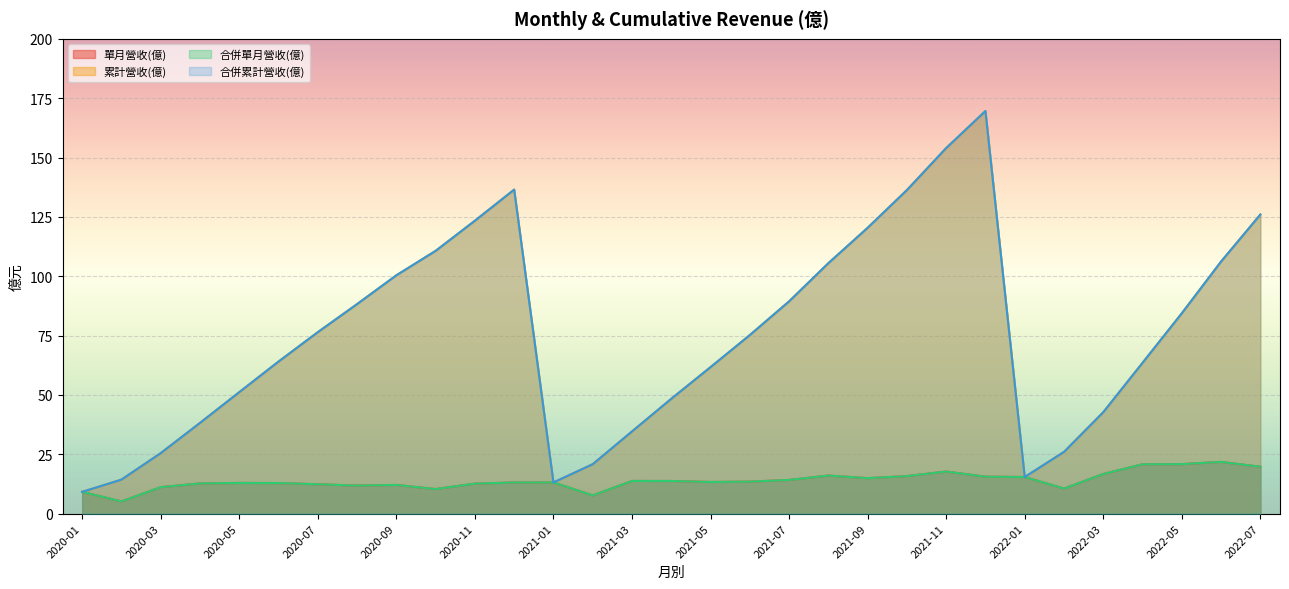

Reading left to right, extract all data points from this chart.

單月營收(億): 2022-07=19.8	2022-06=21.8	2022-05=20.9	2022-04=20.8	2022-03=16.7	2022-02=10.6	2022-01=15.4	2021-12=15.6	2021-11=17.8	2021-10=15.8	2021-09=15.0	2021-08=16.1	2021-07=14.2	2021-06=13.5	2021-05=13.3	2021-04=13.8	2021-03=13.8	2021-02=7.7	2021-01=13.2	2020-12=13.1	2020-11=12.7	2020-10=10.4	2020-09=12.1	2020-08=11.8	2020-07=12.4	2020-06=12.9	2020-05=12.9	2020-04=12.7	2020-03=11.2	2020-02=5.2	2020-01=9.2
累計營收(億): 2022-07=126.0	2022-06=106.2	2022-05=84.4	2022-04=63.5	2022-03=42.7	2022-02=26.0	2022-01=15.4	2021-12=169.6	2021-11=154.0	2021-10=136.3	2021-09=120.4	2021-08=105.5	2021-07=89.4	2021-06=75.2	2021-05=61.7	2021-04=48.4	2021-03=34.6	2021-02=20.8	2021-01=13.2	2020-12=136.5	2020-11=123.4	2020-10=110.7	2020-09=100.4	2020-08=88.3	2020-07=76.5	2020-06=64.1	2020-05=51.2	2020-04=38.2	2020-03=25.5	2020-02=14.3	2020-01=9.2
合併單月營收(億): 2022-07=19.8	2022-06=21.8	2022-05=20.9	2022-04=20.8	2022-03=16.7	2022-02=10.6	2022-01=15.4	2021-12=15.6	2021-11=17.8	2021-10=15.8	2021-09=15.0	2021-08=16.1	2021-07=14.2	2021-06=13.5	2021-05=13.3	2021-04=13.8	2021-03=13.8	2021-02=7.7	2021-01=13.2	2020-12=13.1	2020-11=12.7	2020-10=10.4	2020-09=12.1	2020-08=11.8	2020-07=12.4	2020-06=12.9	2020-05=12.9	2020-04=12.7	2020-03=11.2	2020-02=5.2	2020-01=9.2
合併累計營收(億): 2022-07=126.0	2022-06=106.2	2022-05=84.4	2022-04=63.5	2022-03=42.7	2022-02=26.0	2022-01=15.4	2021-12=169.6	2021-11=154.0	2021-10=136.3	2021-09=120.4	2021-08=105.5	2021-07=89.4	2021-06=75.2	2021-05=61.7	2021-04=48.4	2021-03=34.6	2021-02=20.8	2021-01=13.2	2020-12=136.5	2020-11=123.4	2020-10=110.7	2020-09=100.4	2020-08=88.3	2020-07=76.5	2020-06=64.1	2020-05=51.2	2020-04=38.2	2020-03=25.5	2020-02=14.3	2020-01=9.2